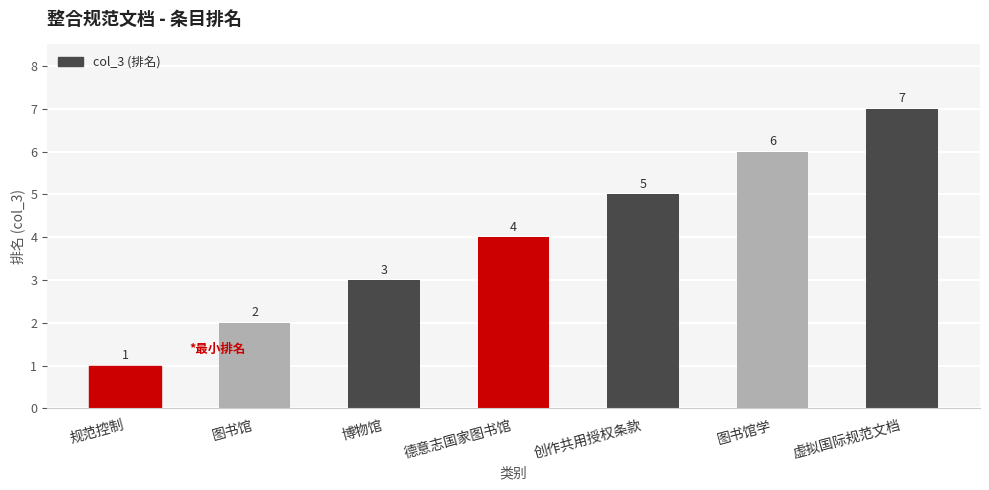

What position from the left is 虚拟国际规范文档?

7